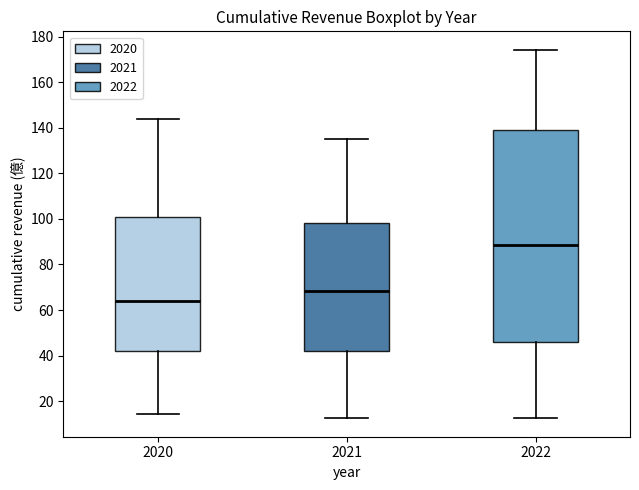

Which box is the tallest, from its lower edge to its upper edge?

2022